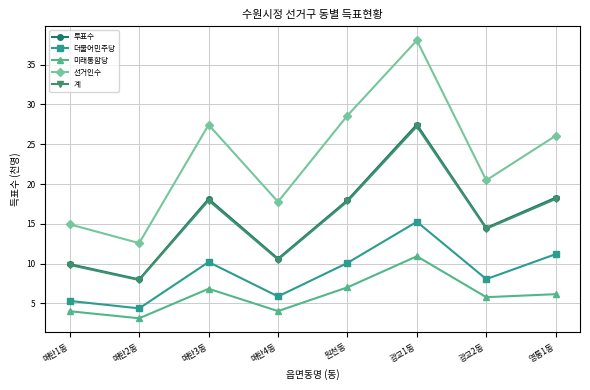

True or false: 계 has more than 1 interior local peaks.

True